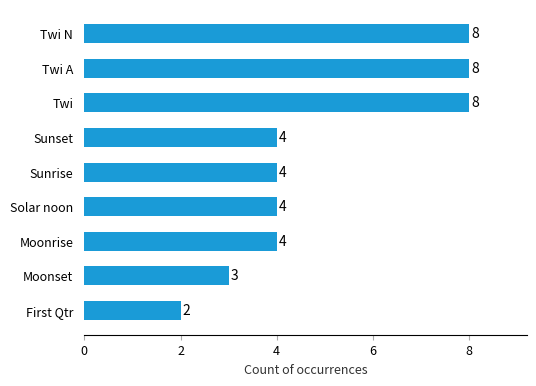

What is the change in value from Sunset to Twi?

+4